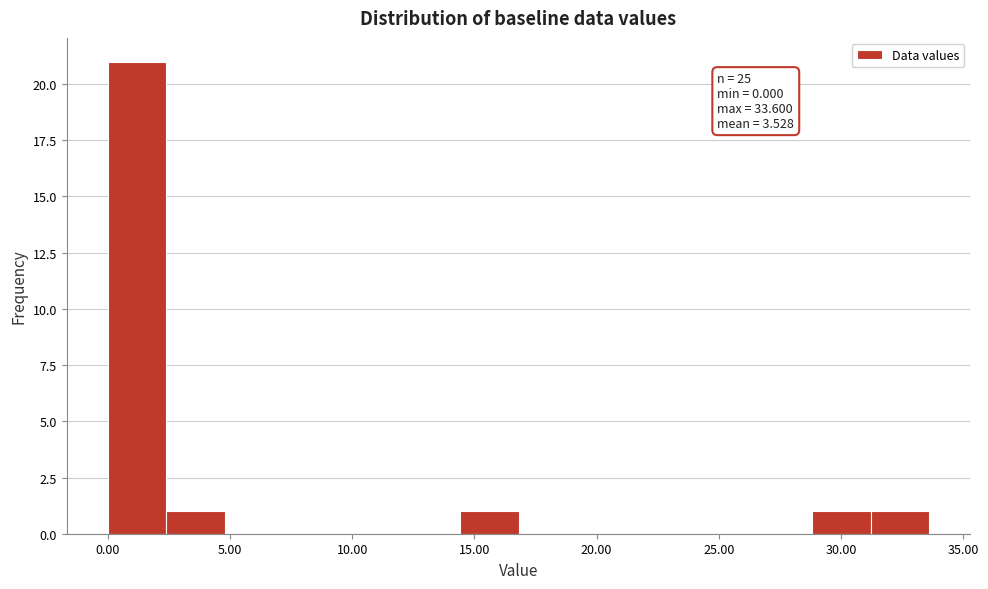

Which range on the x-axis has the tallest bar?

0.0 to 2.5